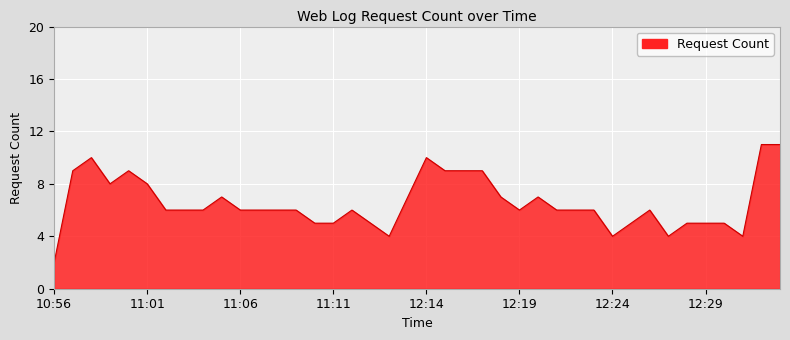

What is the sum of all values?

262